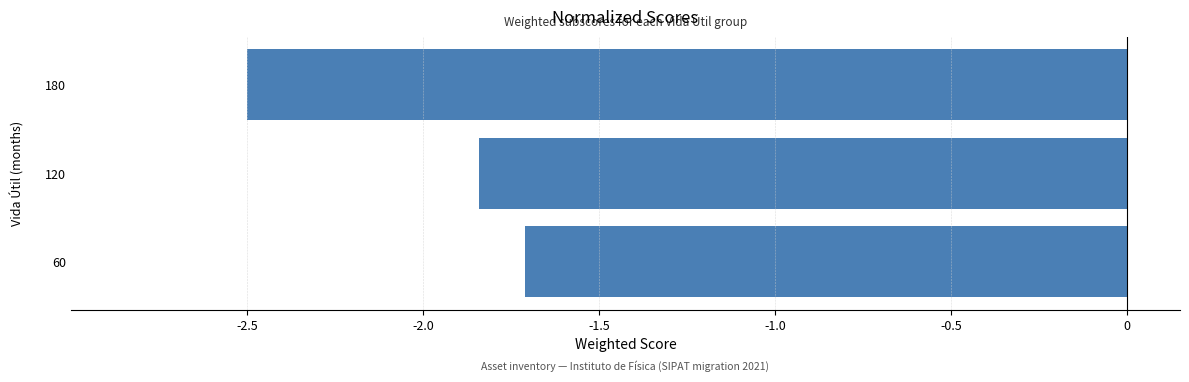

True or false: the data shows -0.8 at 60.

False